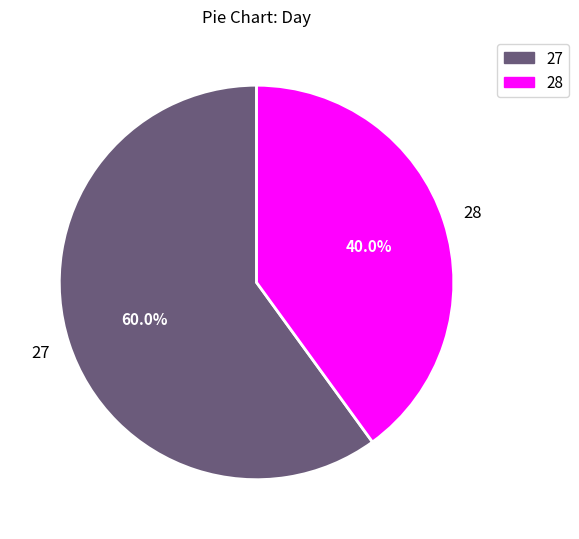

Is there a majority slice in this chart?

Yes